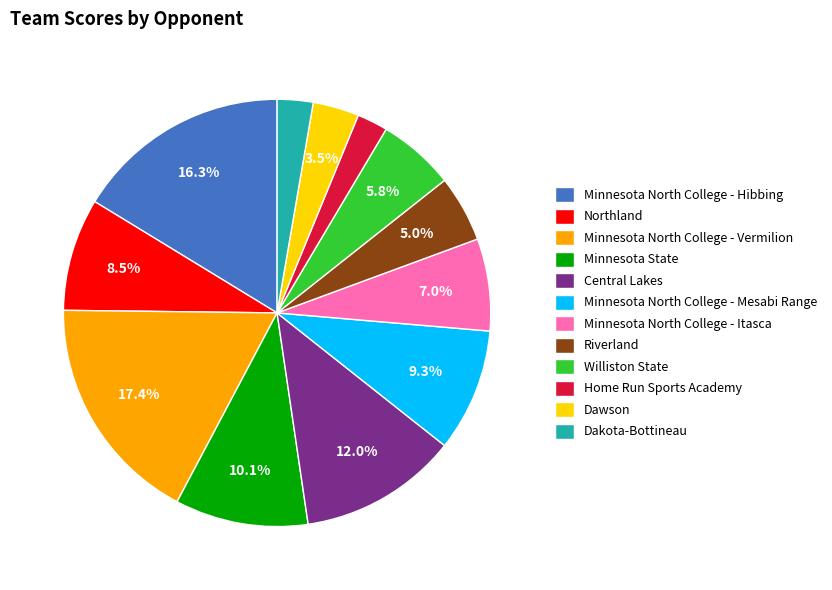

Is the sum of Central Lakes and Dawson greater than half?

No